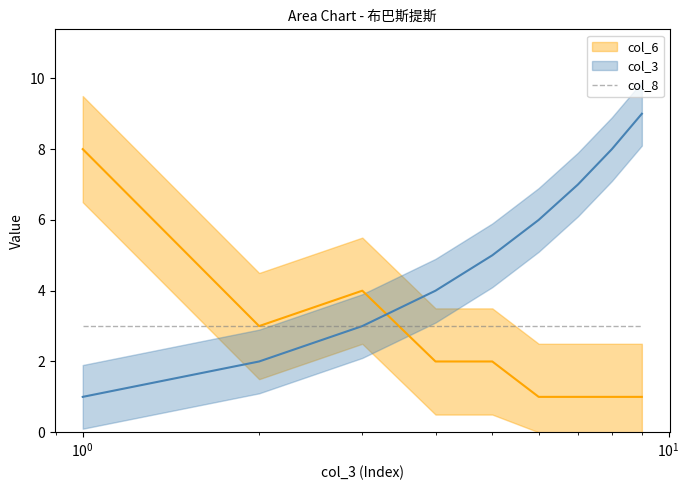

Does the chart display data point markers on the line(s)?

No